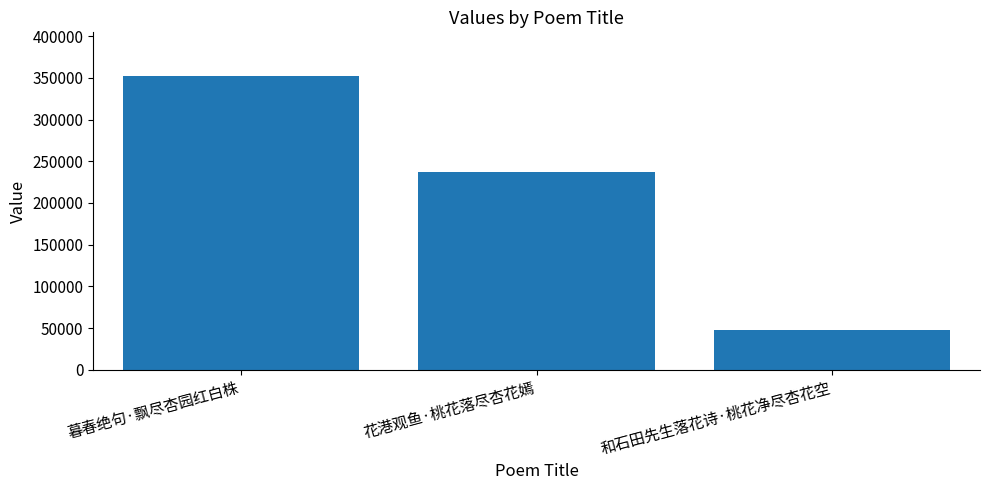

What is the label of the 1st bar from the left?

暮春绝句·飘尽杏园红白株